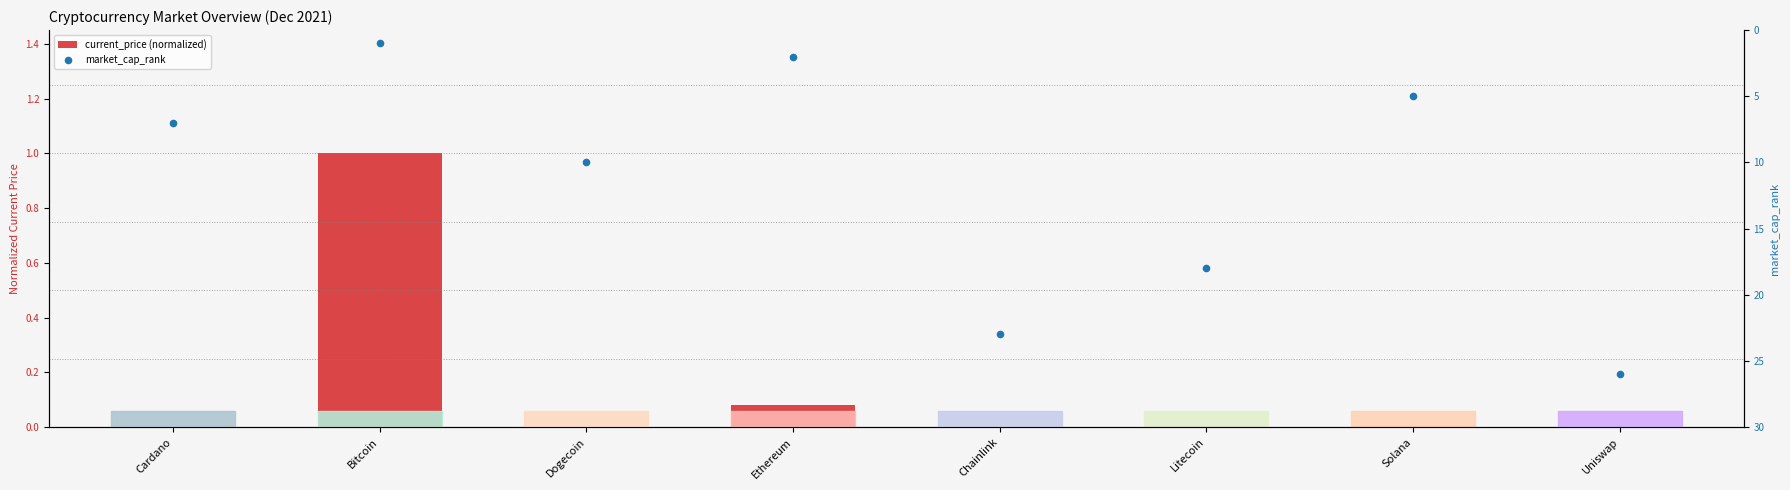

At how many categories does at least one series exceed 2?

6